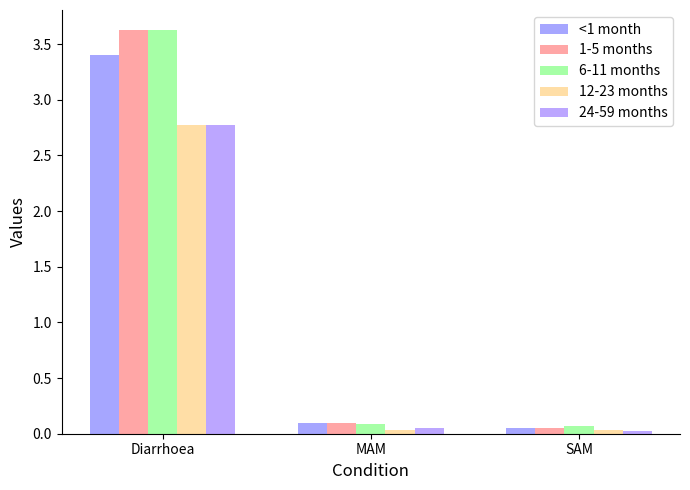

True or false: 24-59 months has a value of 0.1 at MAM.

True